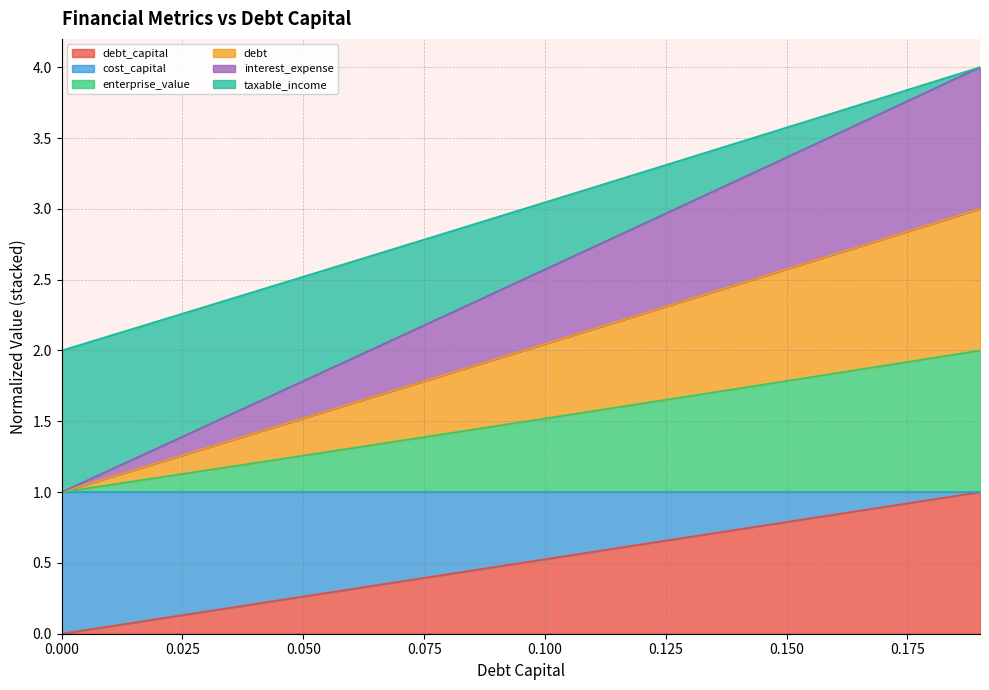

True or false: enterprise_value and debt_capital cross at least once.

False